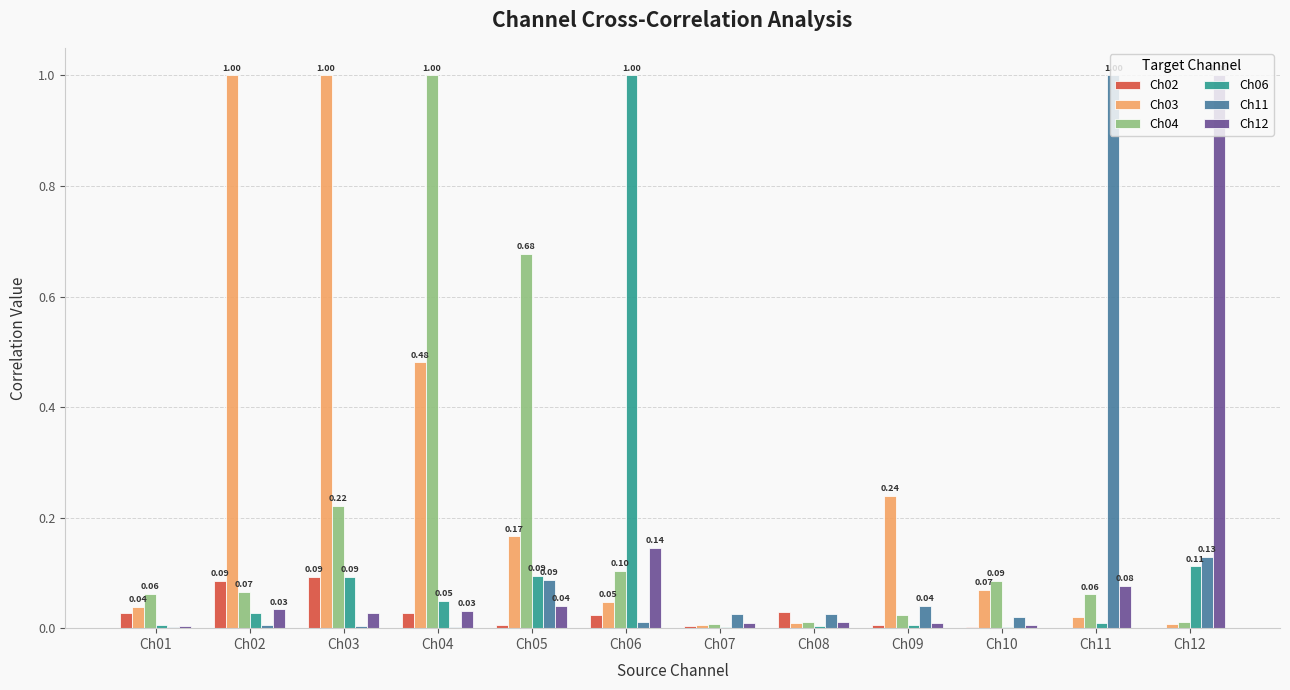

Which series has the largest total across all categories?

Ch03